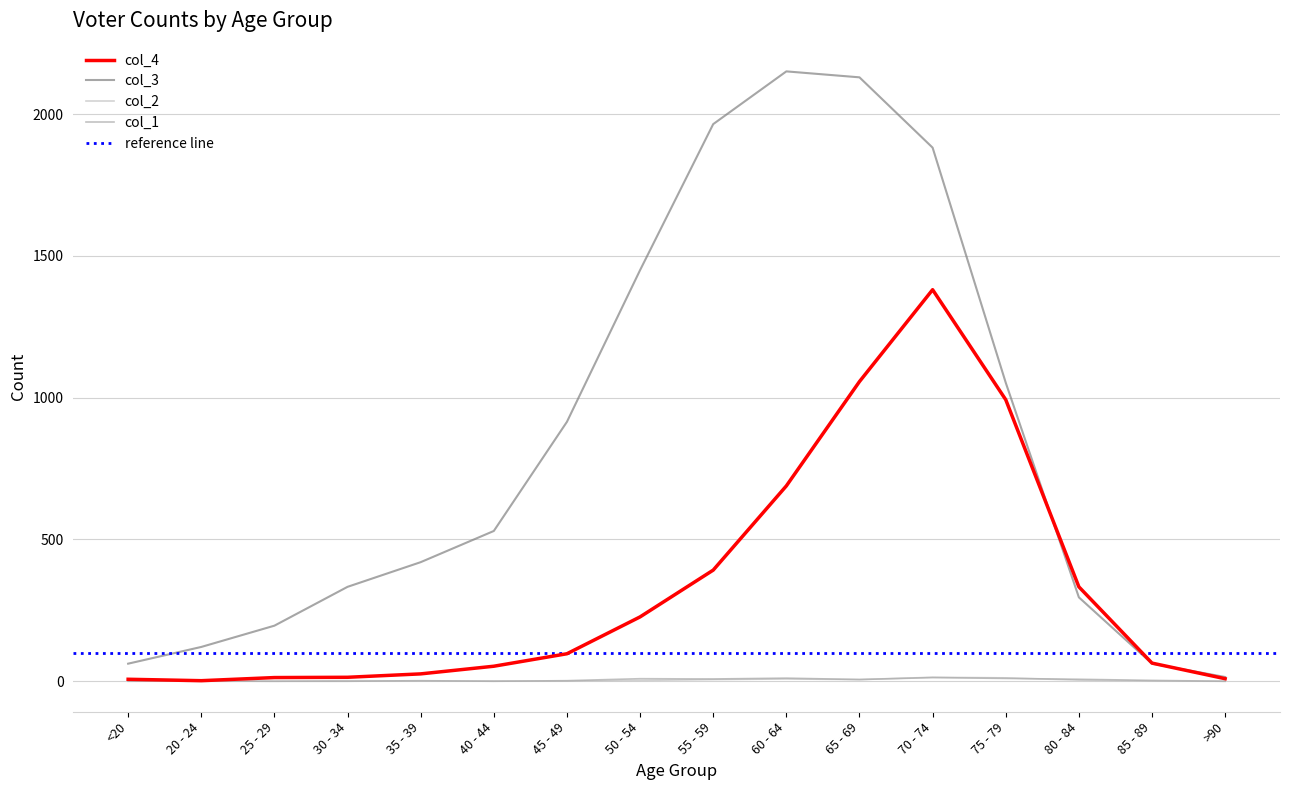

Is it true that col_4 equals 993 at 75 - 79?

True